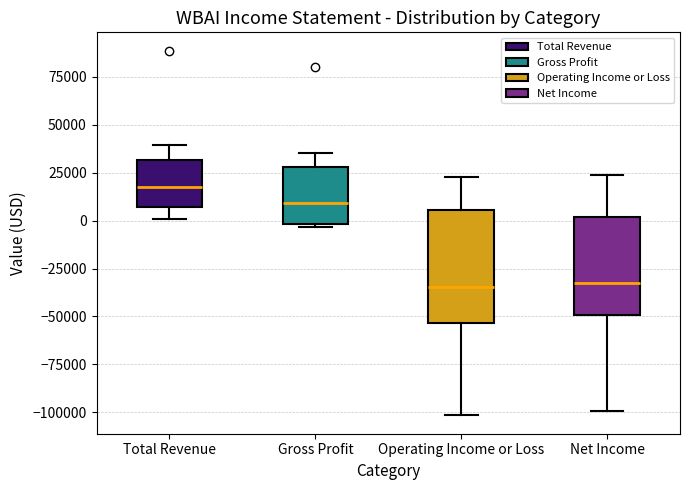

Reading left to right, transcribe this box plot: for each box, give where its median line is, the range the box spans, and where its two whiskers end, as read against the y-axis. The values are not printed on the chart, so give them approximately, as read against the axis.

Total Revenue: median 15000, box 5000 to 30000, whiskers 0 to 40000
Gross Profit: median 10000, box 0 to 30000, whiskers -5000 to 35000
Operating Income or Loss: median -35000, box -55000 to 5000, whiskers -100000 to 25000
Net Income: median -35000, box -50000 to 0, whiskers -100000 to 25000